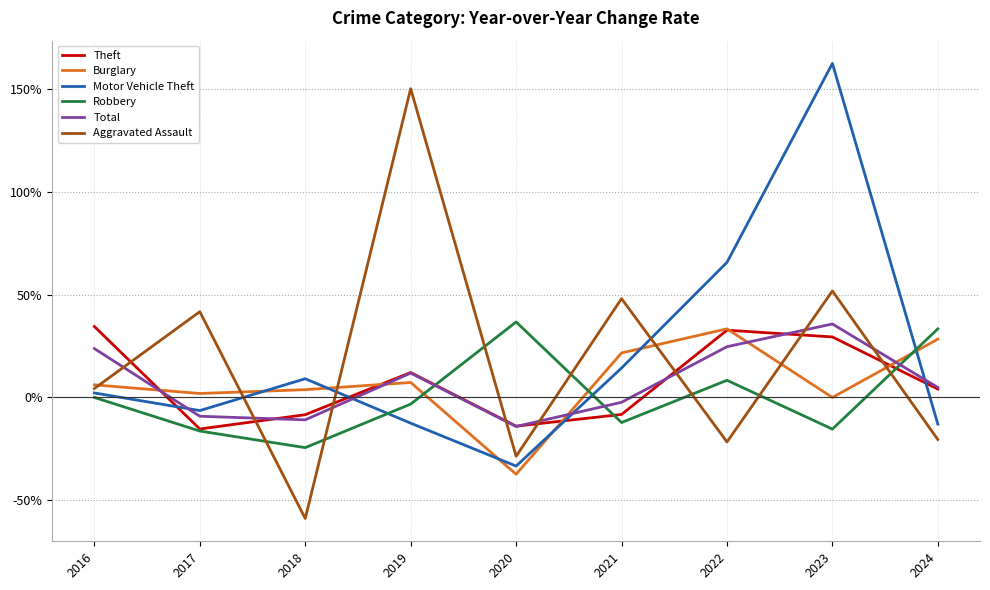

Which category has the highest value across all series?

2023